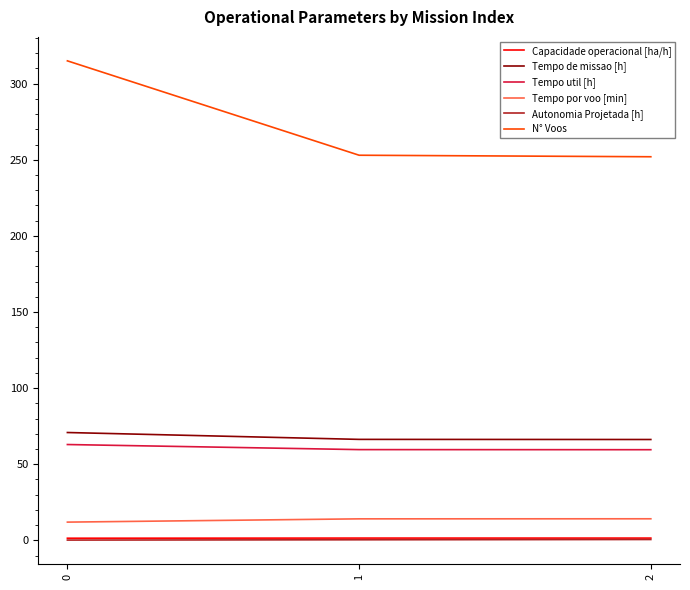

Count the number of data series in this chart.

6